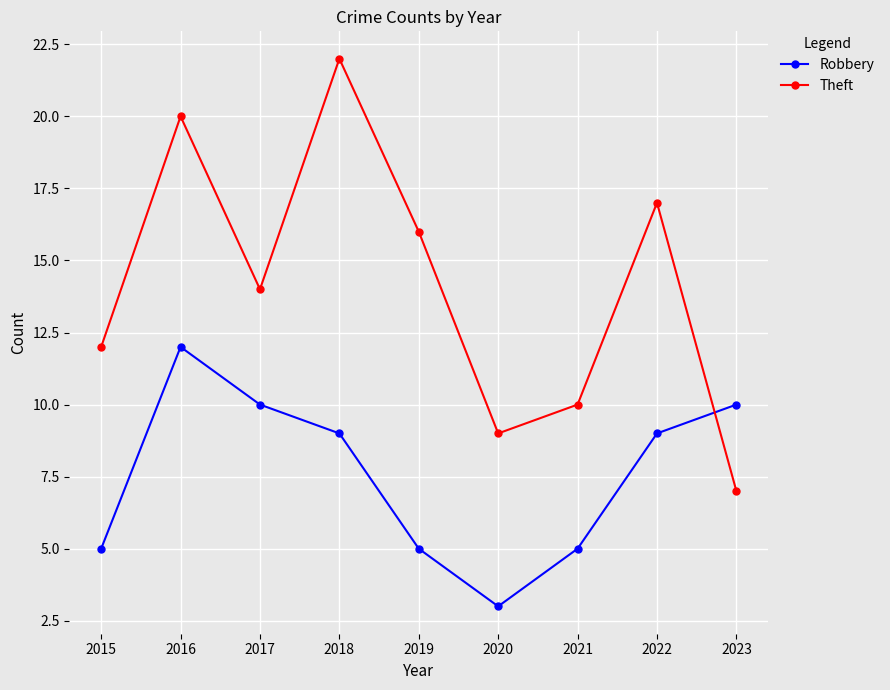

Is it true that Robbery equals 9 at 2019?

False